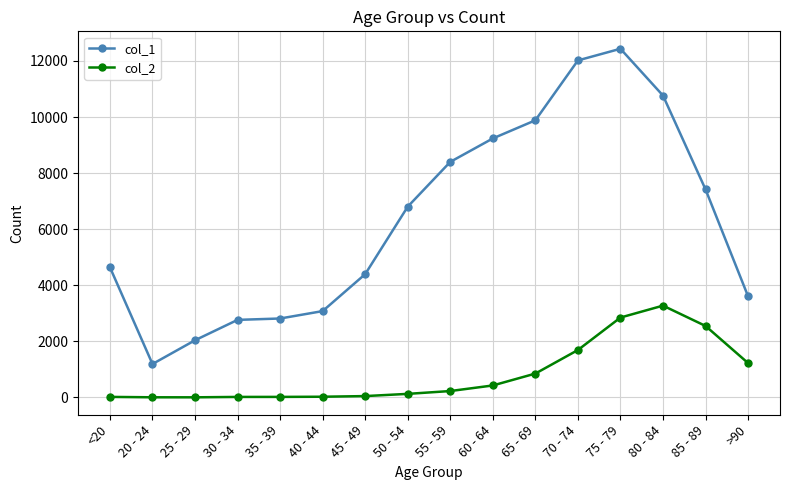

What is the maximum value shown in the chart?

12434